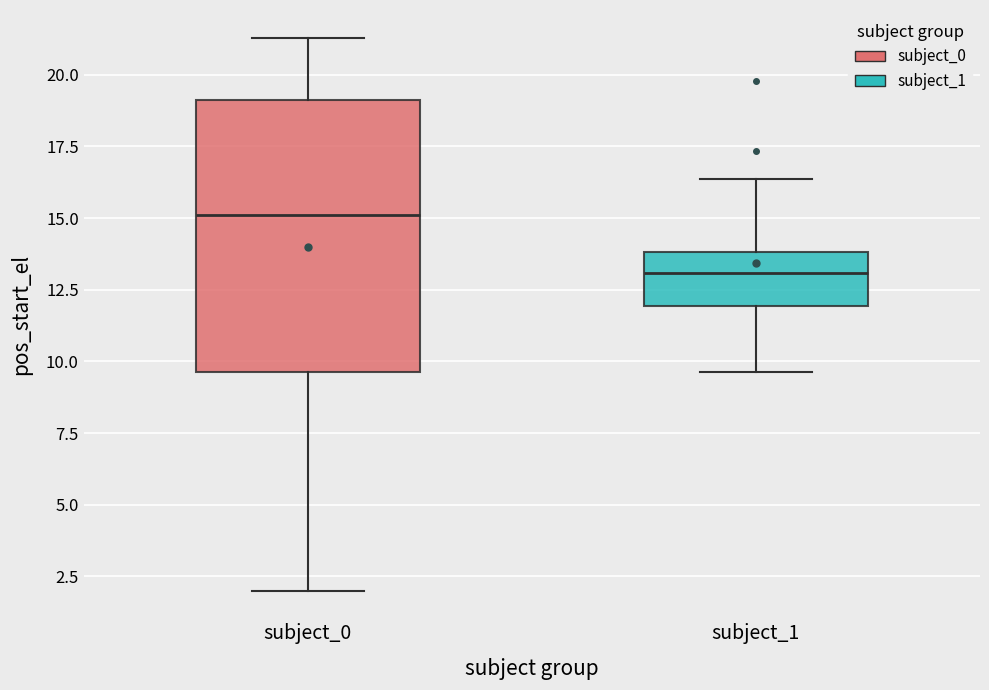

Reading left to right, transcribe this box plot: for each box, give where its median line is, the range the box spans, and where its two whiskers end, as read against the y-axis. The values are not printed on the chart, so give them approximately, as read against the axis.

subject_0: median 15.0, box 9.5 to 19.0, whiskers 2.0 to 21.5
subject_1: median 13.0, box 12.0 to 14.0, whiskers 9.5 to 16.5